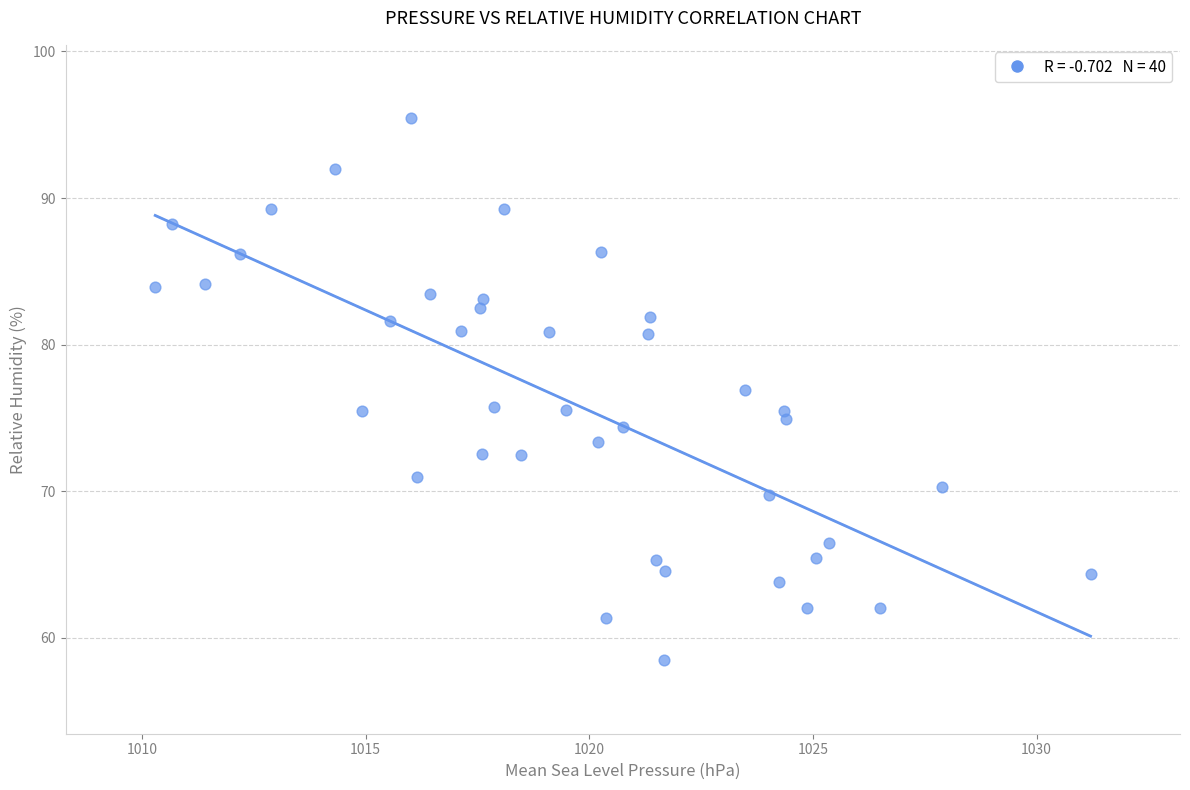

What is the range of Y values (max minus min)?

37.0